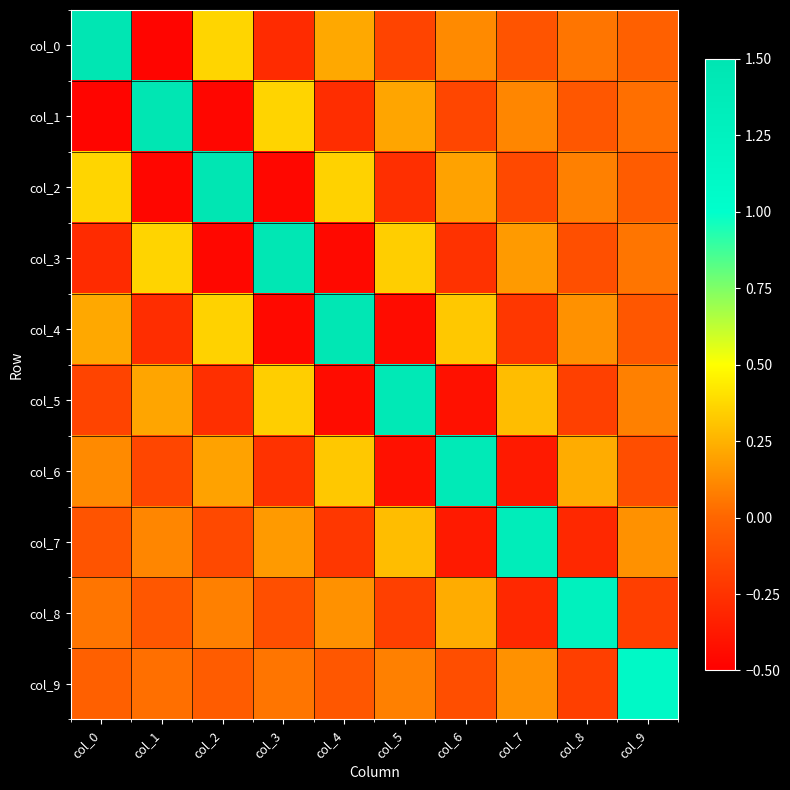

Reading right to left, extract all data points from this chart.

col_0: col_9=-0.0	col_8=0.1	col_7=-0.1	col_6=0.1	col_5=-0.2	col_4=0.2	col_3=-0.3	col_2=0.4	col_1=-0.5	col_0=1.5
col_1: col_9=0.0	col_8=-0.1	col_7=0.1	col_6=-0.2	col_5=0.2	col_4=-0.3	col_3=0.4	col_2=-0.5	col_1=1.5	col_0=-0.5
col_2: col_9=-0.0	col_8=0.1	col_7=-0.1	col_6=0.2	col_5=-0.3	col_4=0.4	col_3=-0.5	col_2=1.5	col_1=-0.5	col_0=0.4
col_3: col_9=0.1	col_8=-0.1	col_7=0.2	col_6=-0.3	col_5=0.3	col_4=-0.5	col_3=1.5	col_2=-0.5	col_1=0.4	col_0=-0.3
col_4: col_9=-0.1	col_8=0.1	col_7=-0.2	col_6=0.3	col_5=-0.4	col_4=1.5	col_3=-0.5	col_2=0.4	col_1=-0.3	col_0=0.2
col_5: col_9=0.1	col_8=-0.2	col_7=0.3	col_6=-0.4	col_5=1.4	col_4=-0.4	col_3=0.3	col_2=-0.3	col_1=0.2	col_0=-0.2
col_6: col_9=-0.1	col_8=0.2	col_7=-0.4	col_6=1.4	col_5=-0.4	col_4=0.3	col_3=-0.3	col_2=0.2	col_1=-0.2	col_0=0.1
col_7: col_9=0.1	col_8=-0.3	col_7=1.3	col_6=-0.4	col_5=0.3	col_4=-0.2	col_3=0.2	col_2=-0.1	col_1=0.1	col_0=-0.1
col_8: col_9=-0.2	col_8=1.3	col_7=-0.3	col_6=0.2	col_5=-0.2	col_4=0.1	col_3=-0.1	col_2=0.1	col_1=-0.1	col_0=0.1
col_9: col_9=1.1	col_8=-0.2	col_7=0.1	col_6=-0.1	col_5=0.1	col_4=-0.1	col_3=0.1	col_2=-0.0	col_1=0.0	col_0=-0.0